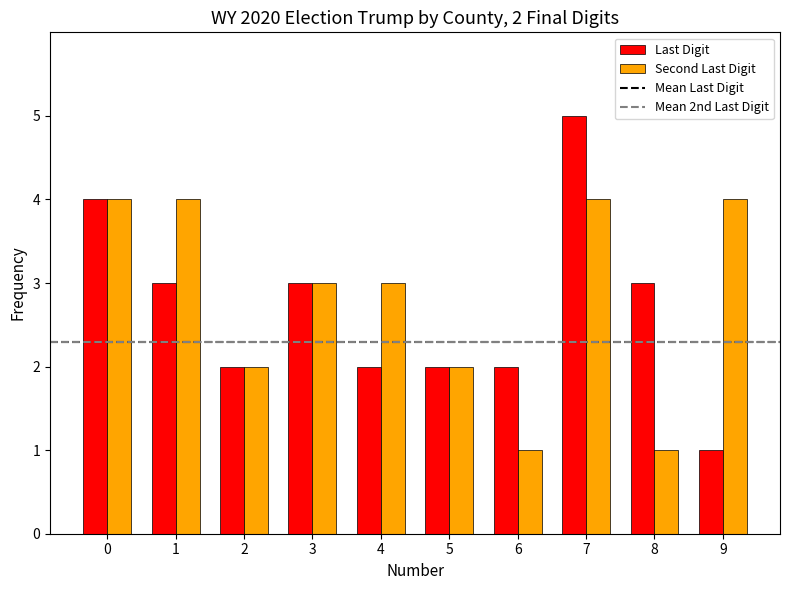

At which category does the chart reach its peak across all series?

7